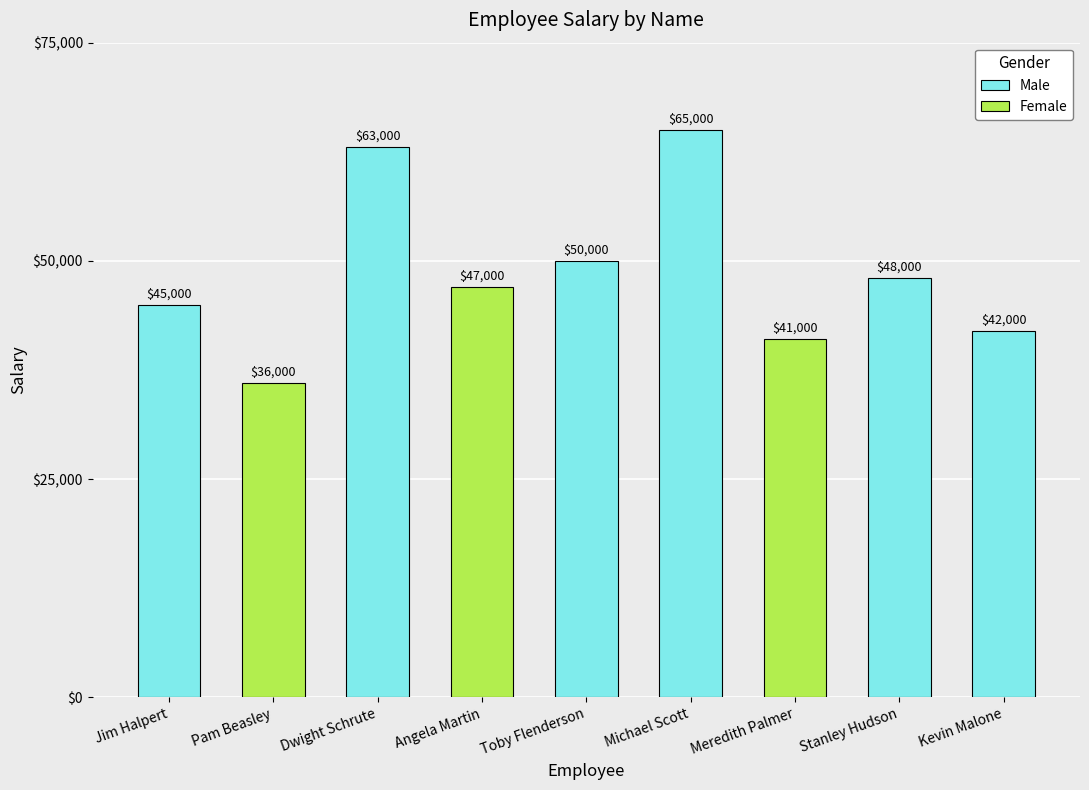

What is the difference between the maximum and second lowest values?

24000